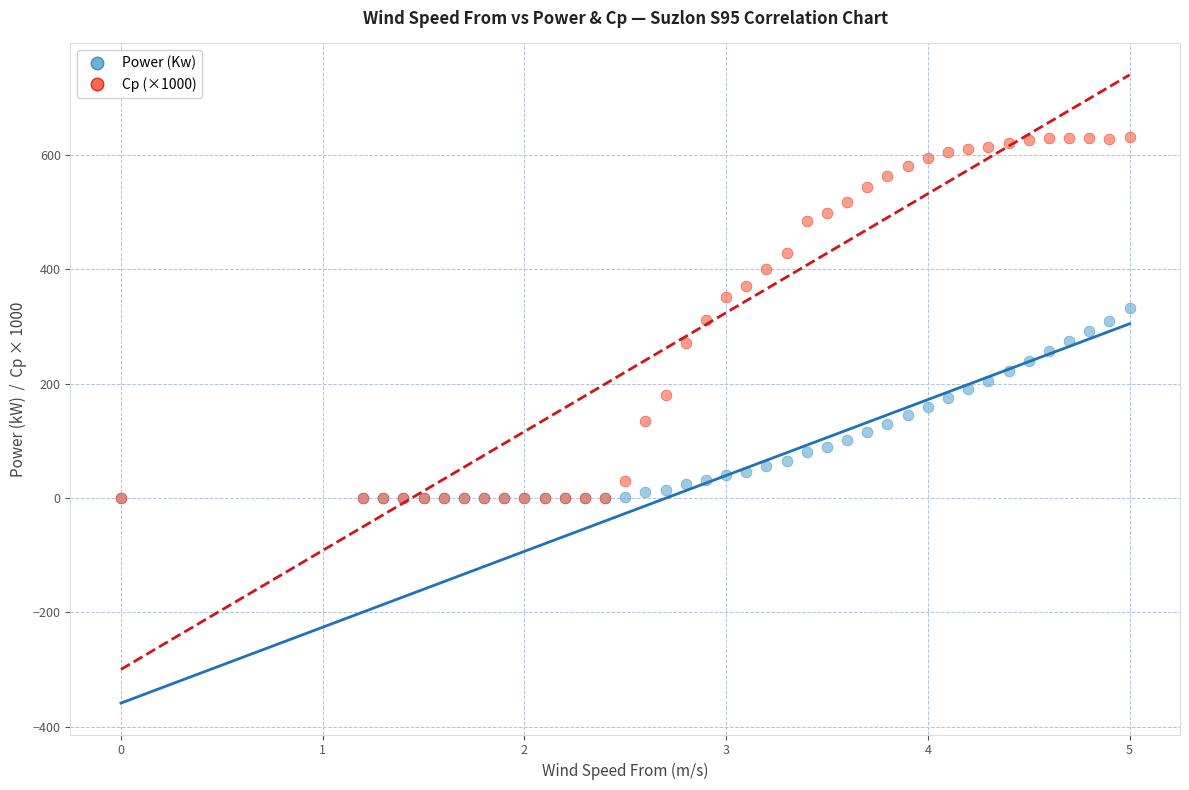

What are all the series names shown in the legend?

Power (Kw), Cp (×1000)